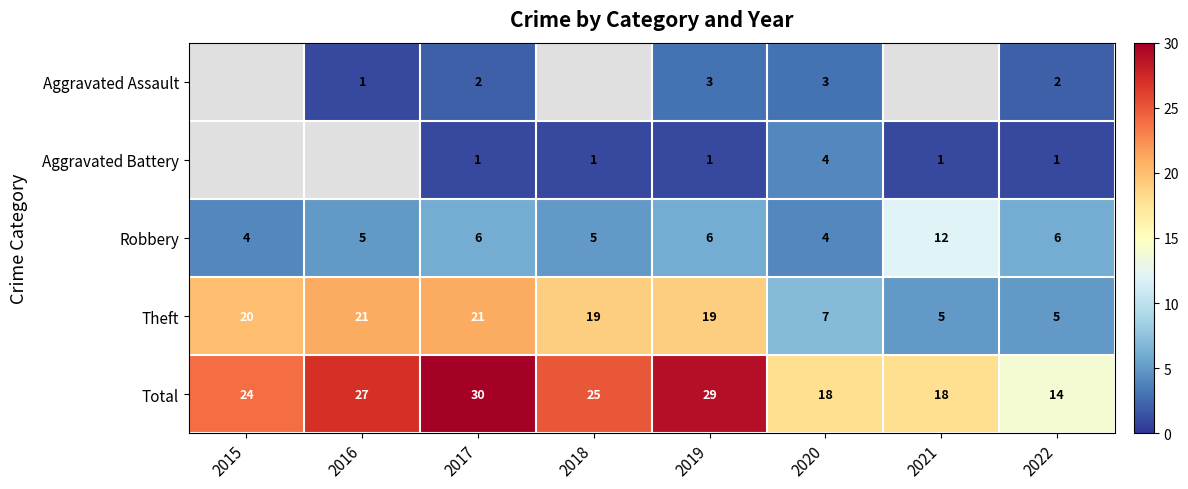

Is the value of Theft at 2018 greater than the value of Total at 2018?

No